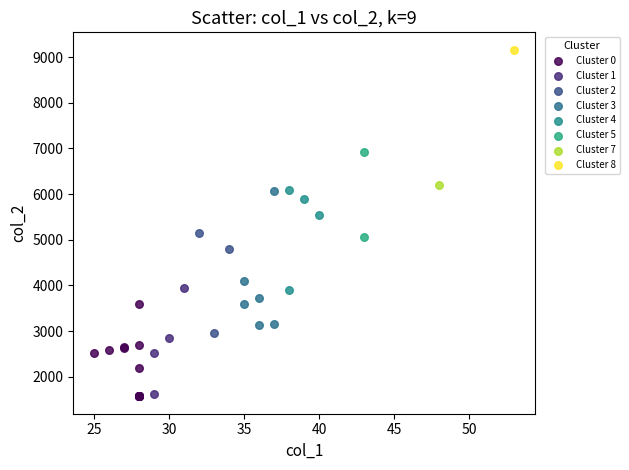

What are all the series names shown in the legend?

Cluster 0, Cluster 1, Cluster 2, Cluster 3, Cluster 4, Cluster 5, Cluster 7, Cluster 8